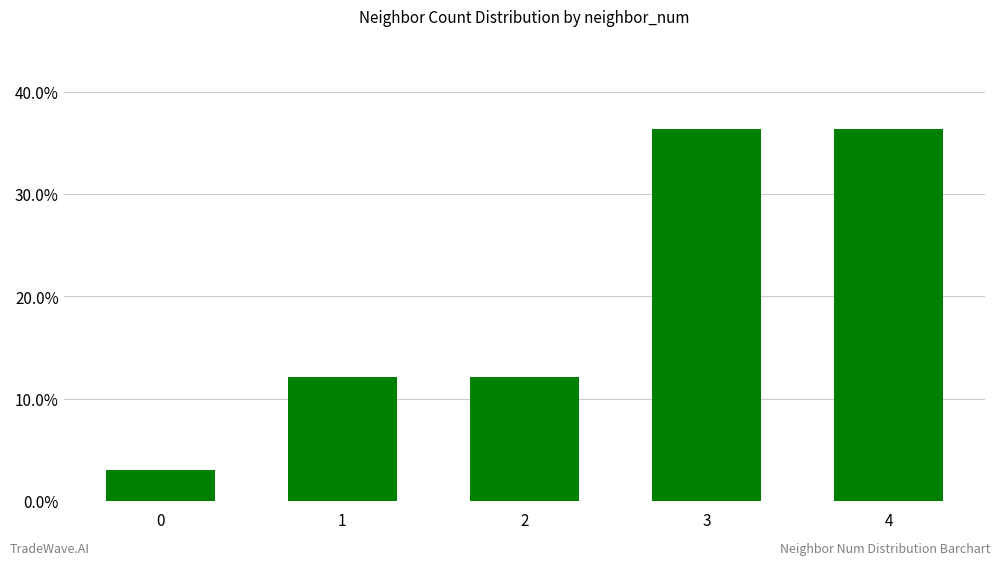

What is the sum of all values?

1.0